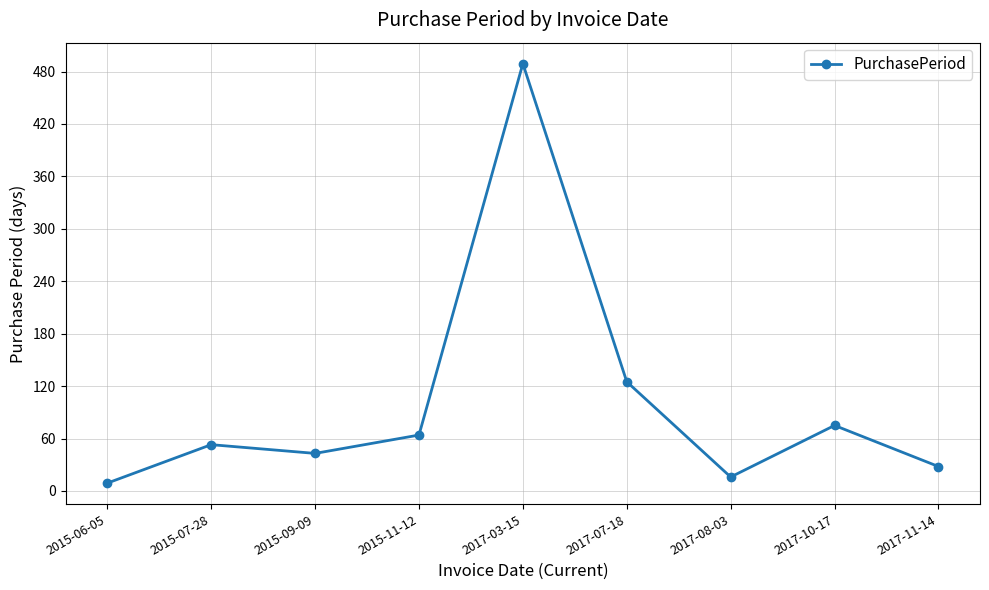

What is the ratio of the value at 2017-08-03 to the value at 2015-07-28?

0.3